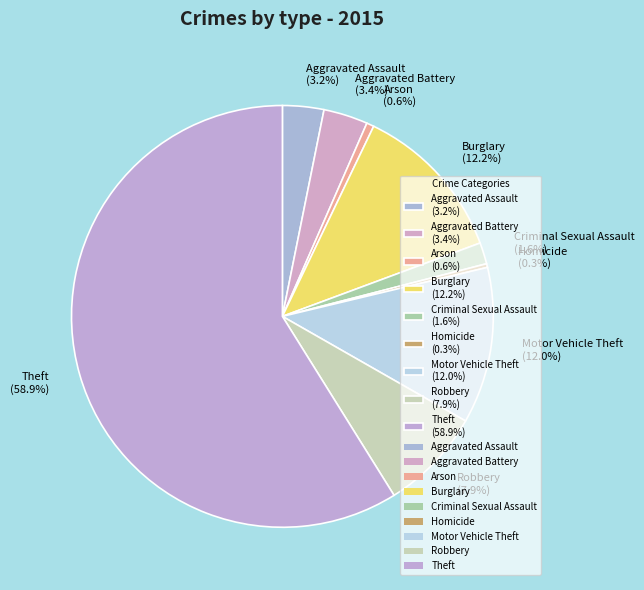

What is the ratio of the value at Aggravated Assault (3.2%) to the value at Aggravated Battery (3.4%)?

0.9